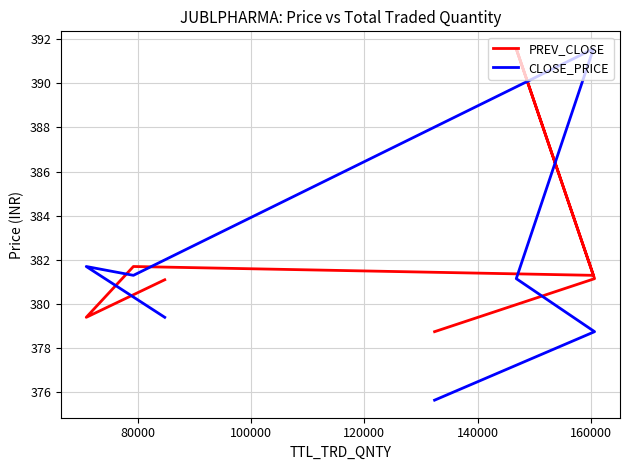

Which series has the largest range (max minus min)?

CLOSE_PRICE